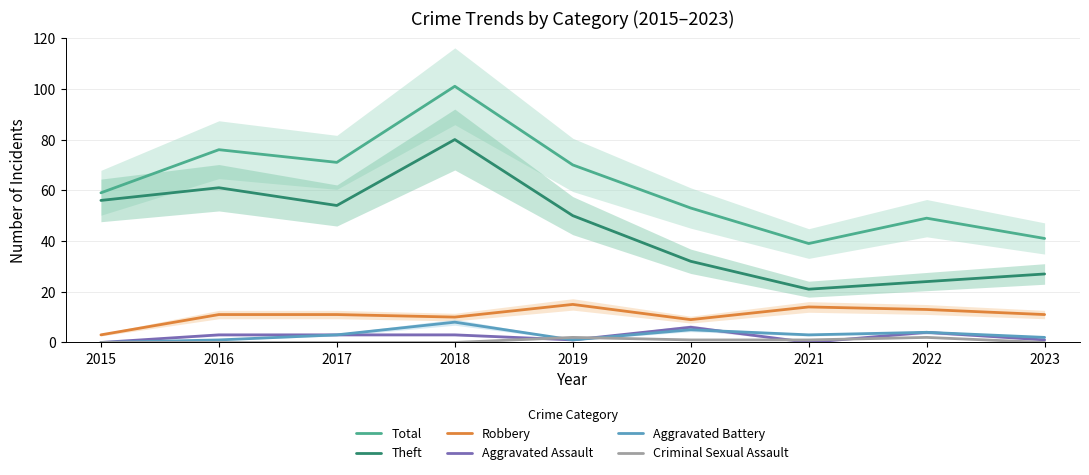

What is the total value across all series at 2021?

78